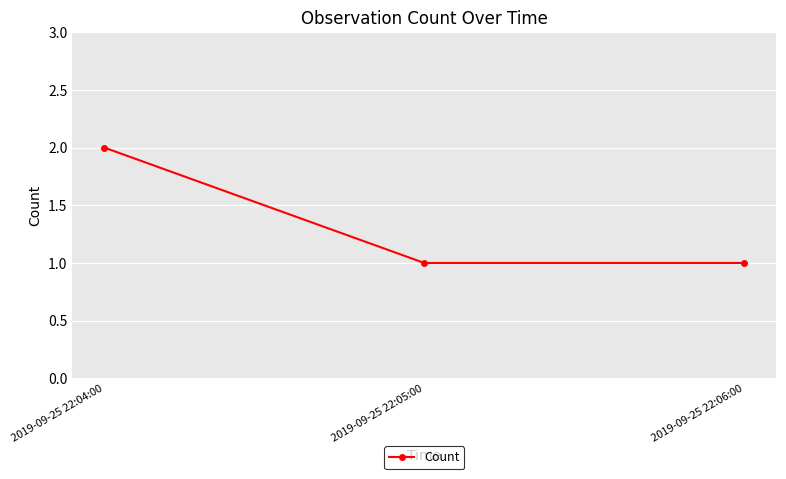

The value at 2019-09-25 22:04:00 is 2. True or false?

True